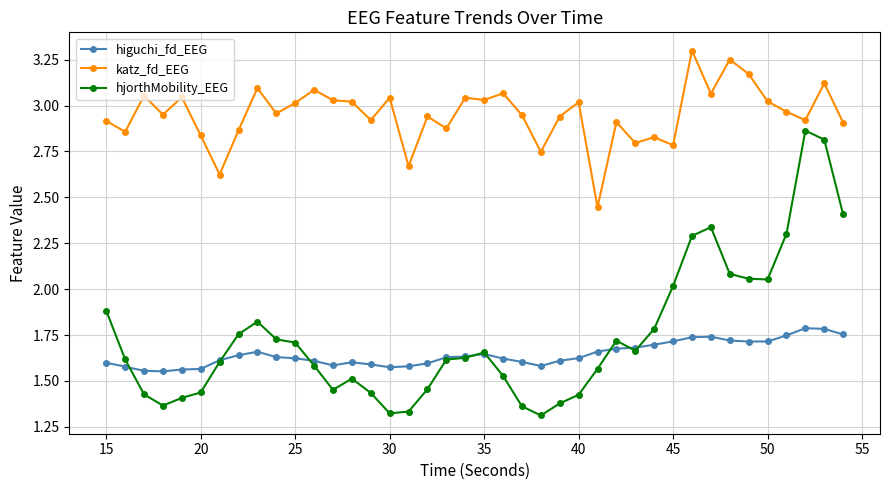

Which series has the largest range (max minus min)?

hjorthMobility_EEG